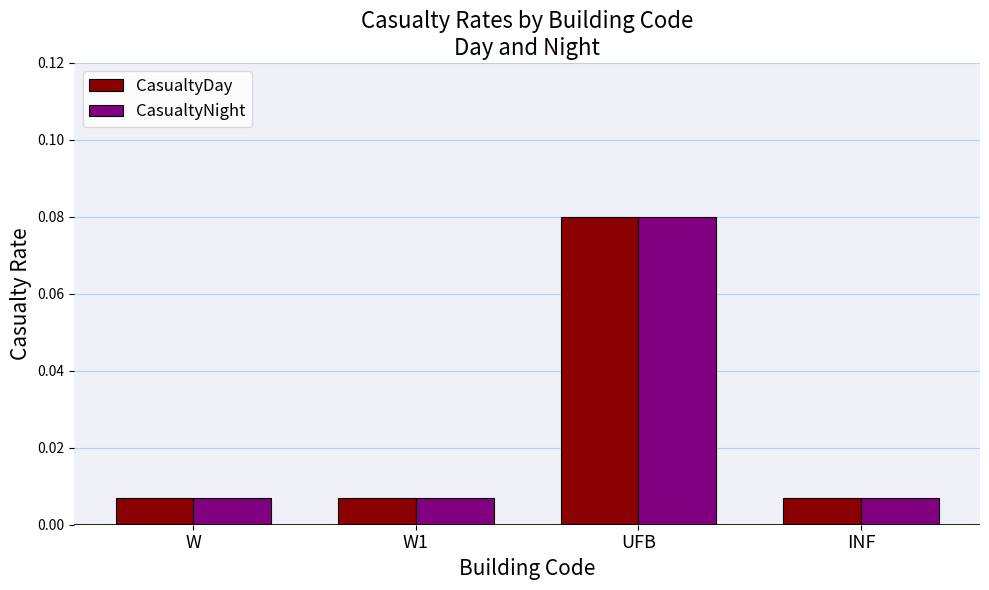

At how many categories does at least one series exceed 0?

4